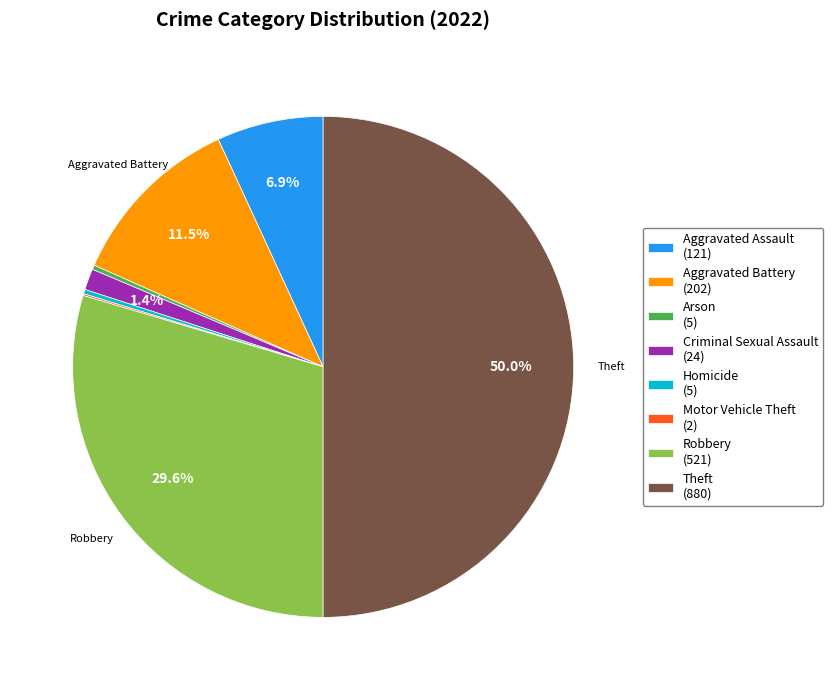

Does Robbery (521) account for over 50% of the chart?

No